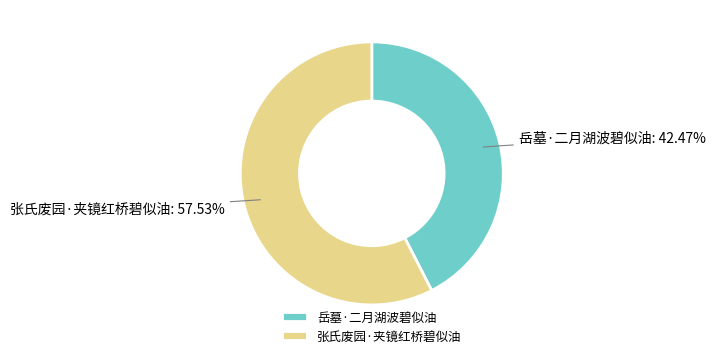

Which slice is the largest?

张氏废园·夹镜红桥碧似油